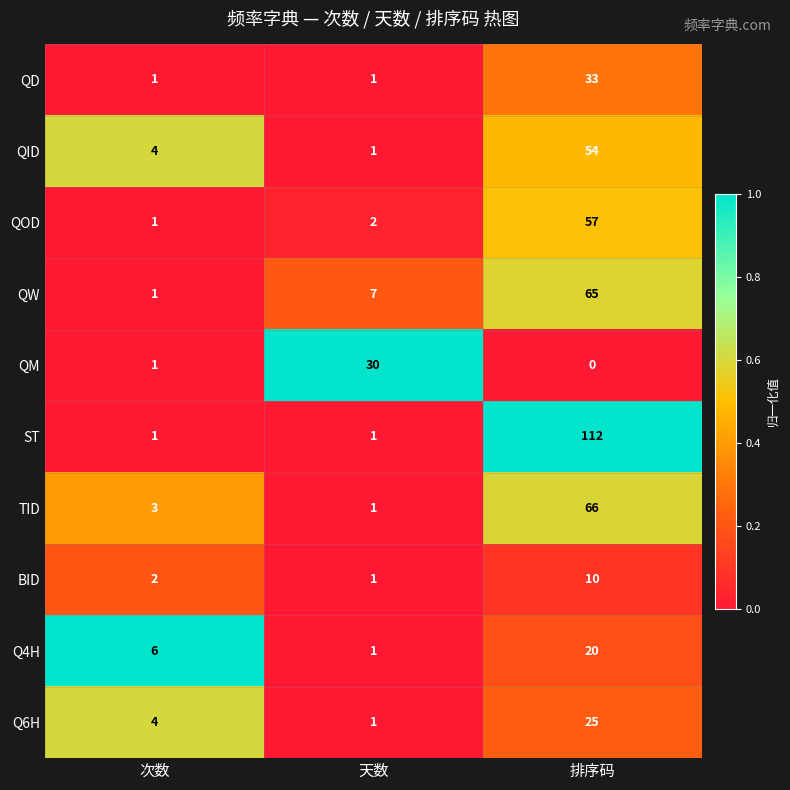

Which series has the largest total across all categories?

ST